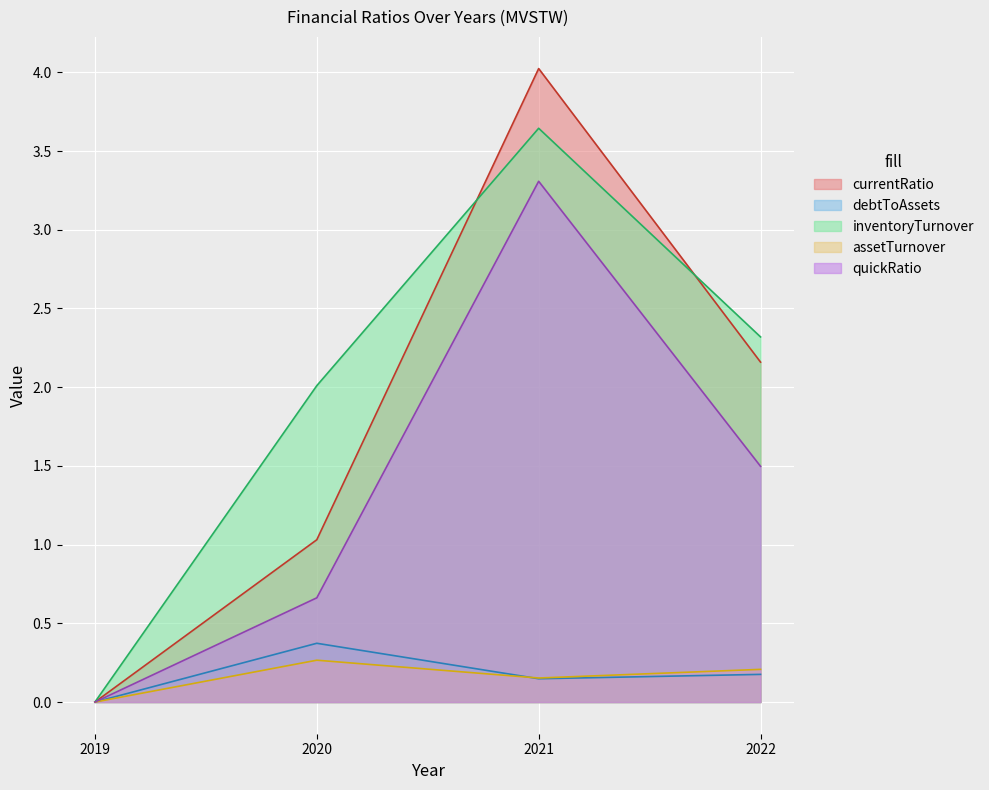

Where is quickRatio nearest to the value 1?

2020